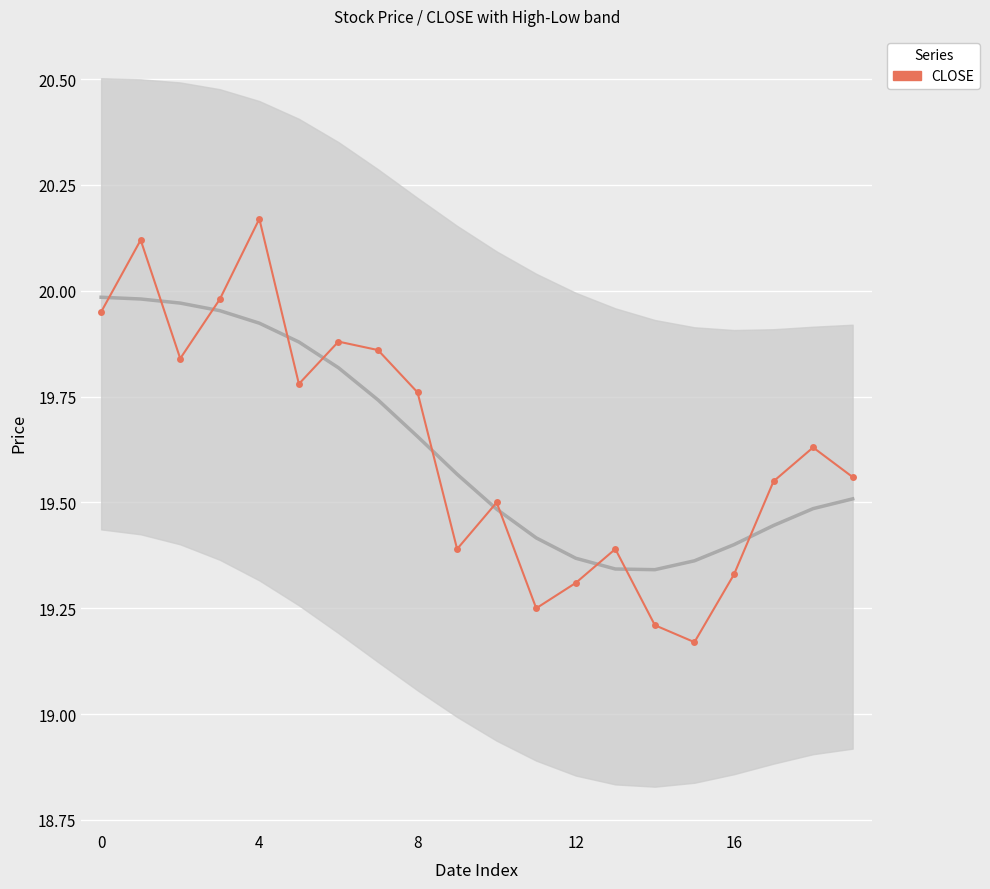

What is the sum of the values at 16 and 9?

38.7